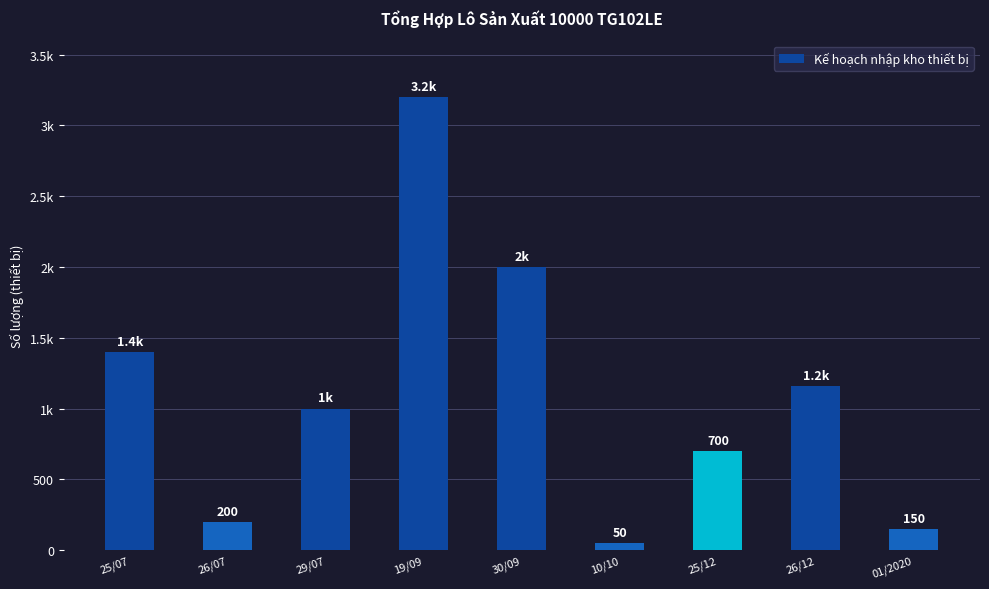

What position from the left is 10/10?

6